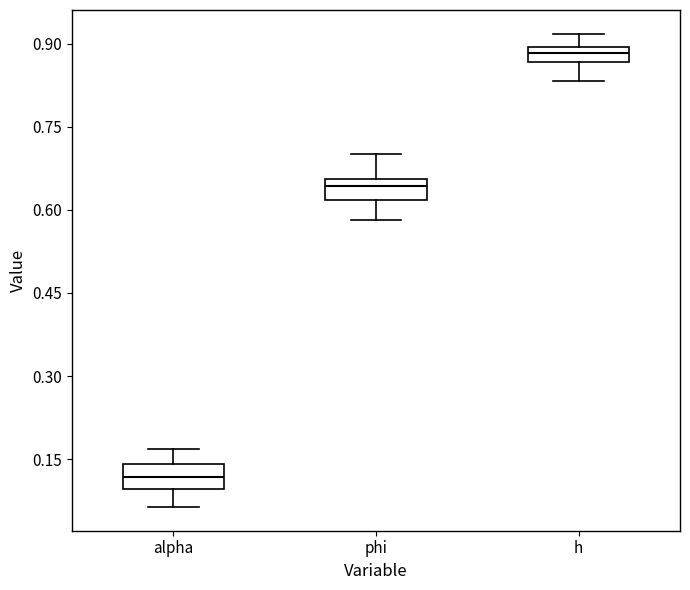

Which box has the highest median line?

h